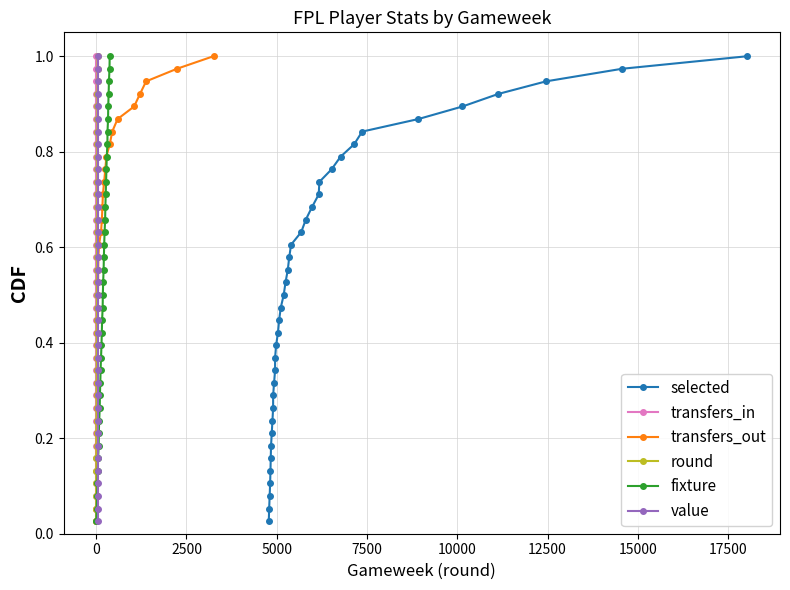

True or false: fixture has more than 0 interior local peaks.

False